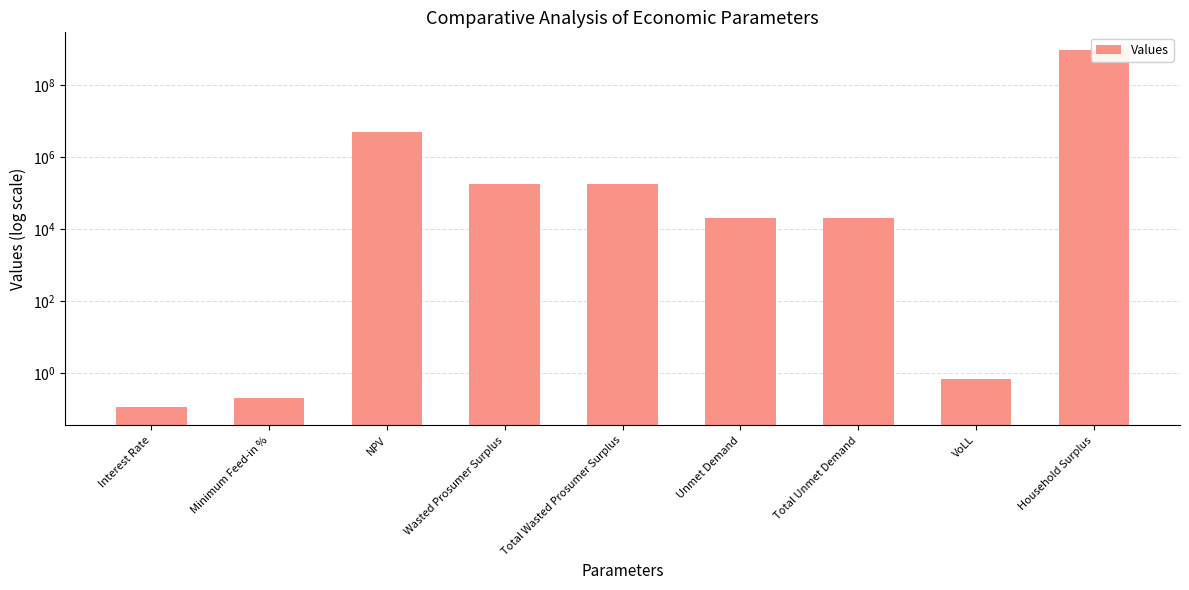

At which category does the chart reach its minimum across all series?

Interest Rate